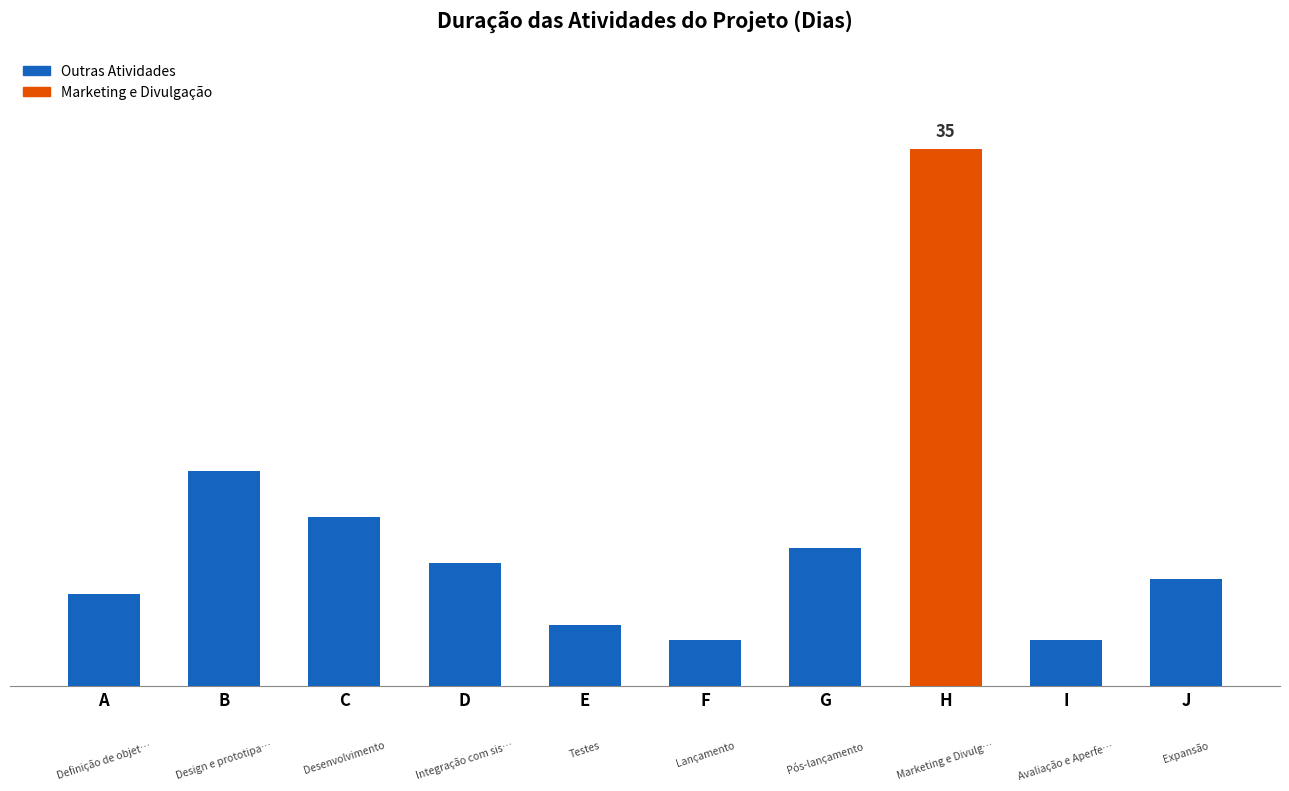

Between H and D, which is larger?

H